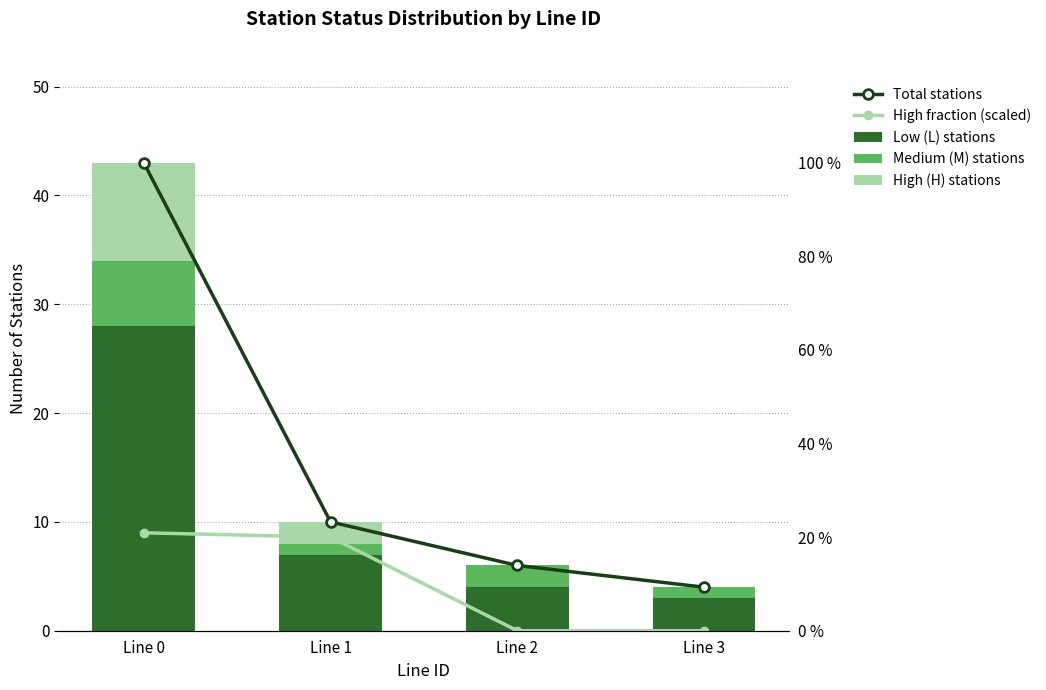

Reading left to right, transcribe all the data shown in this chart.

Total stations: 43.0	10.0	6.0	4.0
High fraction (scaled): 9.0	8.6	0.0	0.0
Low (L) stations: 28.0	7.0	4.0	3.0
Medium (M) stations: 6.0	1.0	2.0	1.0
High (H) stations: 9.0	2.0	0.0	0.0